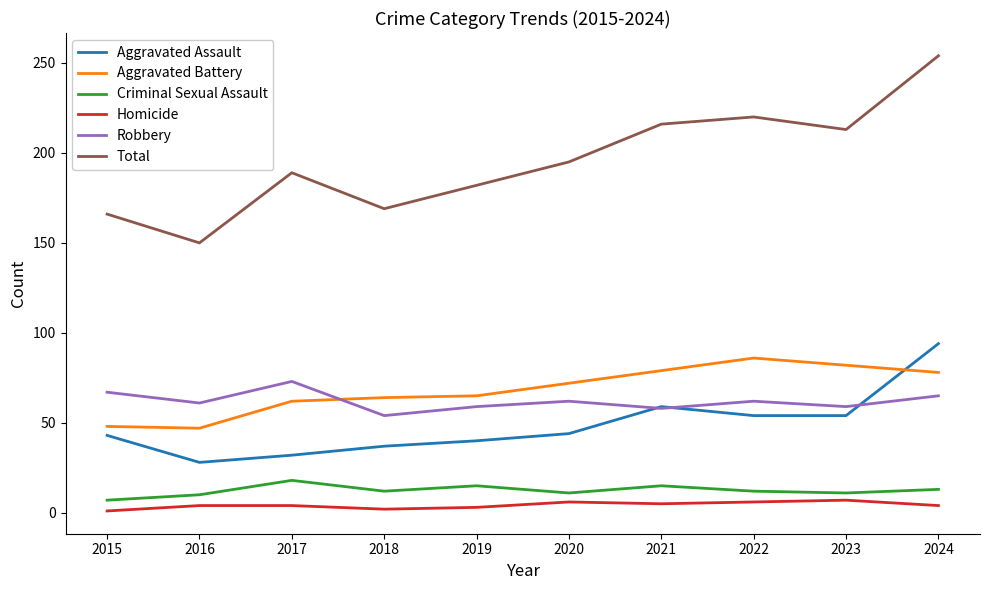

At which label is Total closest to 202?

2020